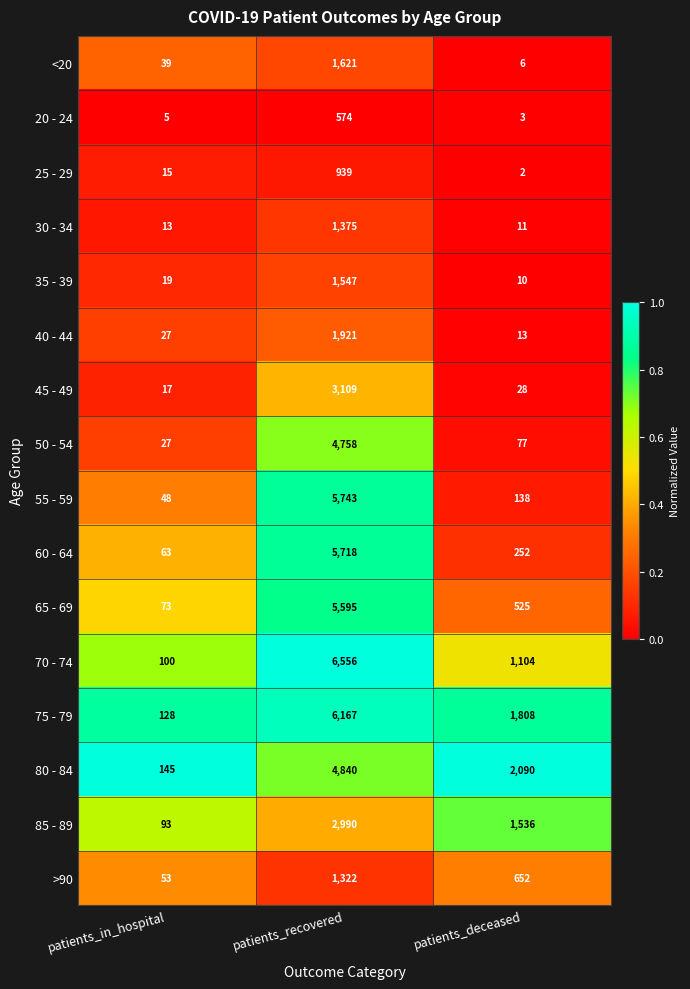

Which category has the lowest value across all series?

patients_deceased